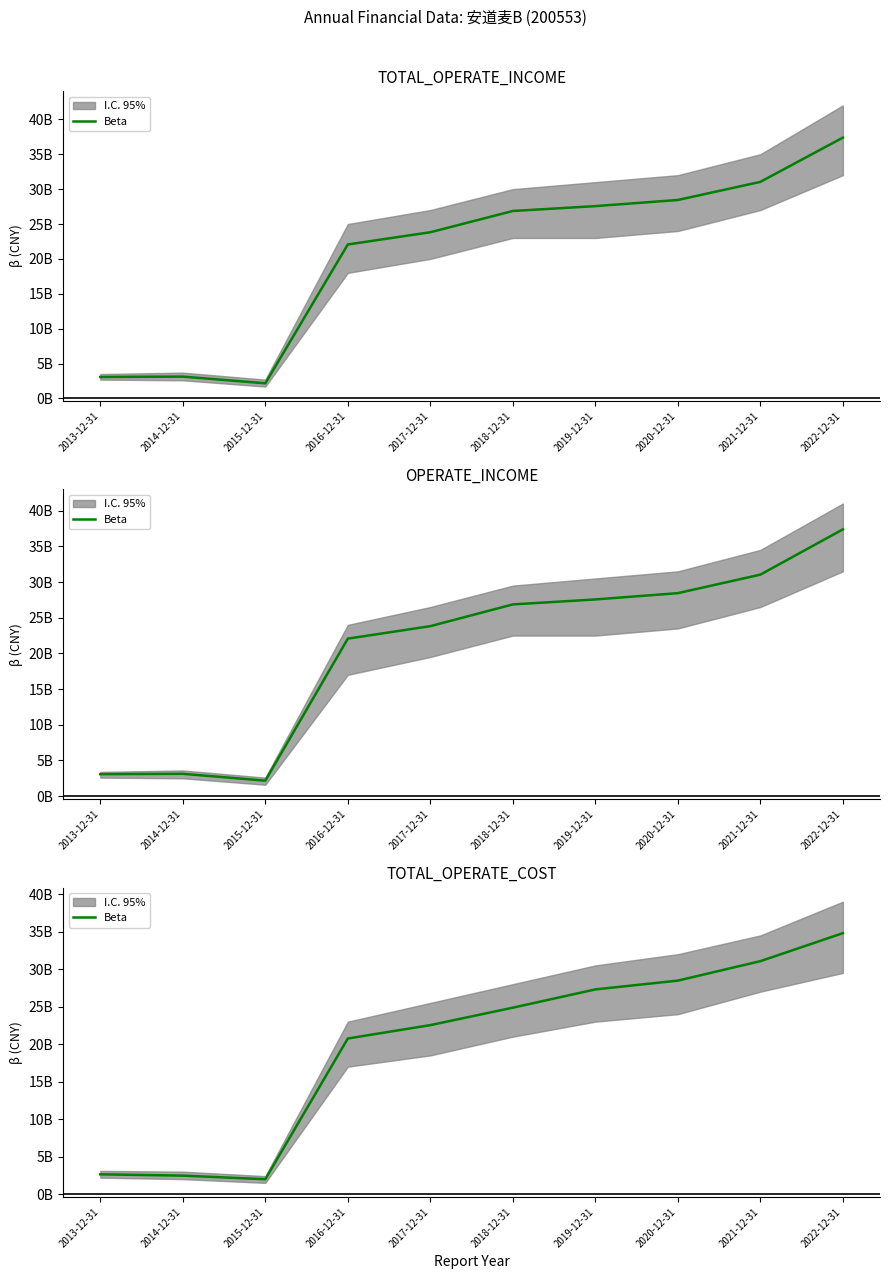

What is the minimum value shown in the chart?

1988281269.5